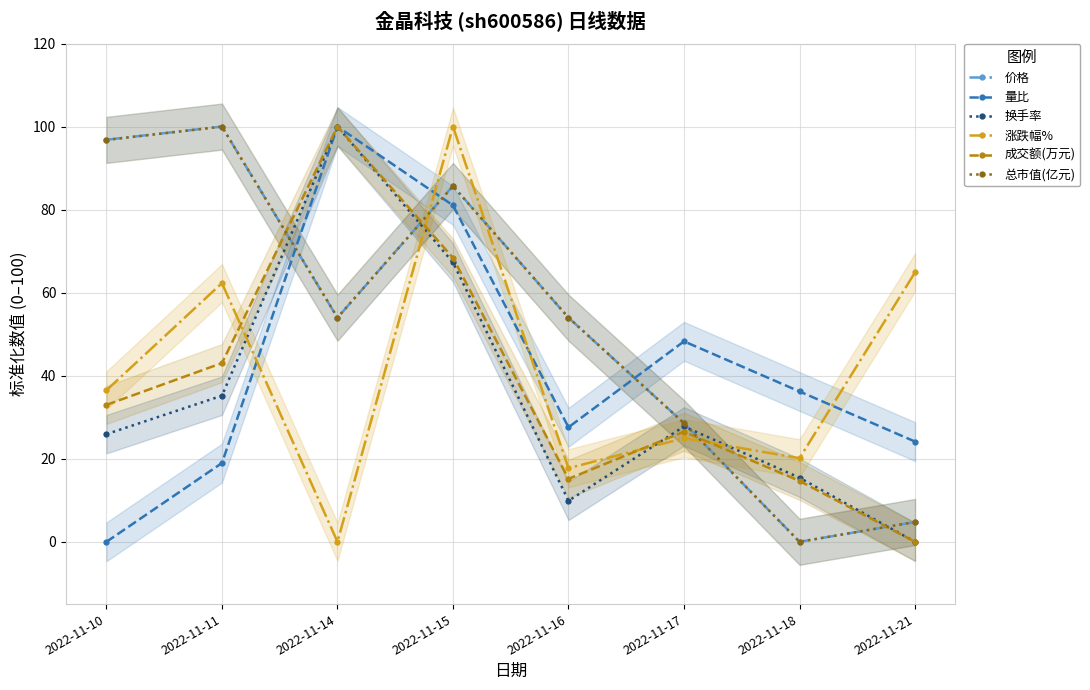

How many values in 涨跌幅% are above zero?

7